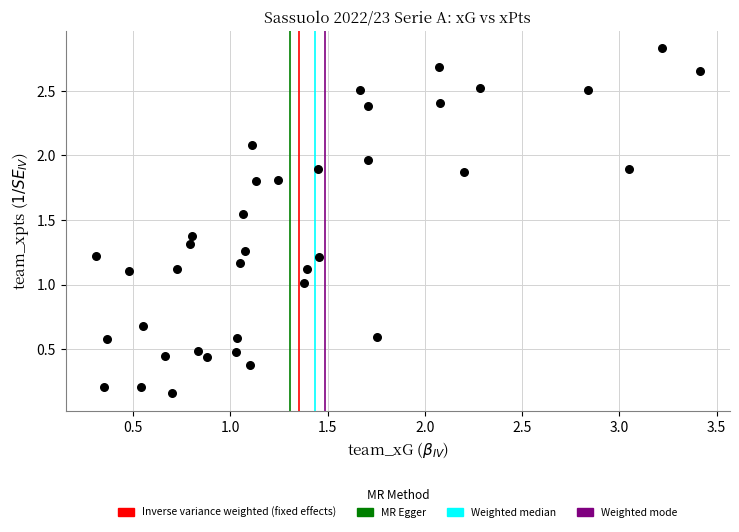

What is the range of X values (max minus min)?

3.1